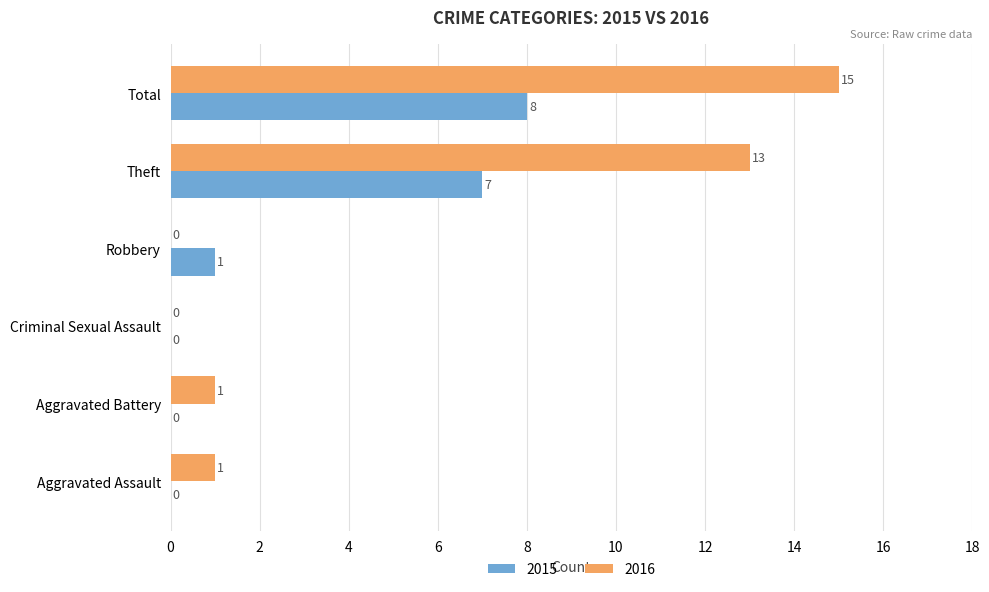

What are all the series names shown in the legend?

2015, 2016